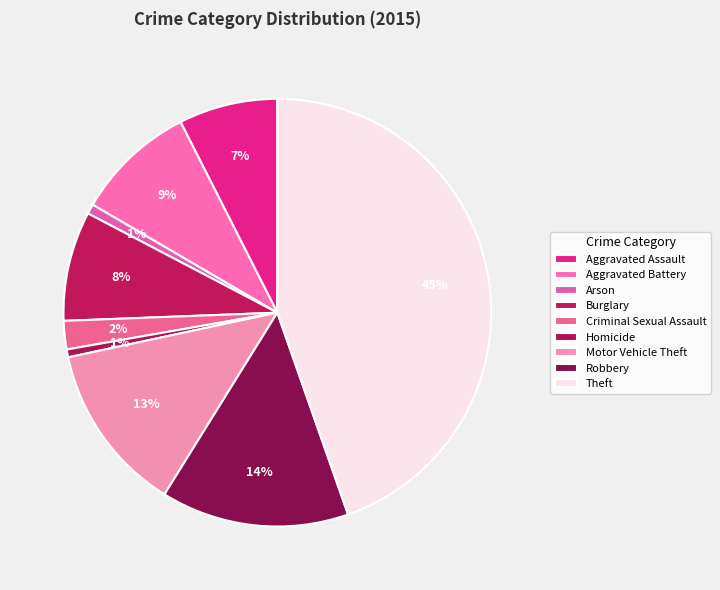

How many slices are in this pie chart?

9